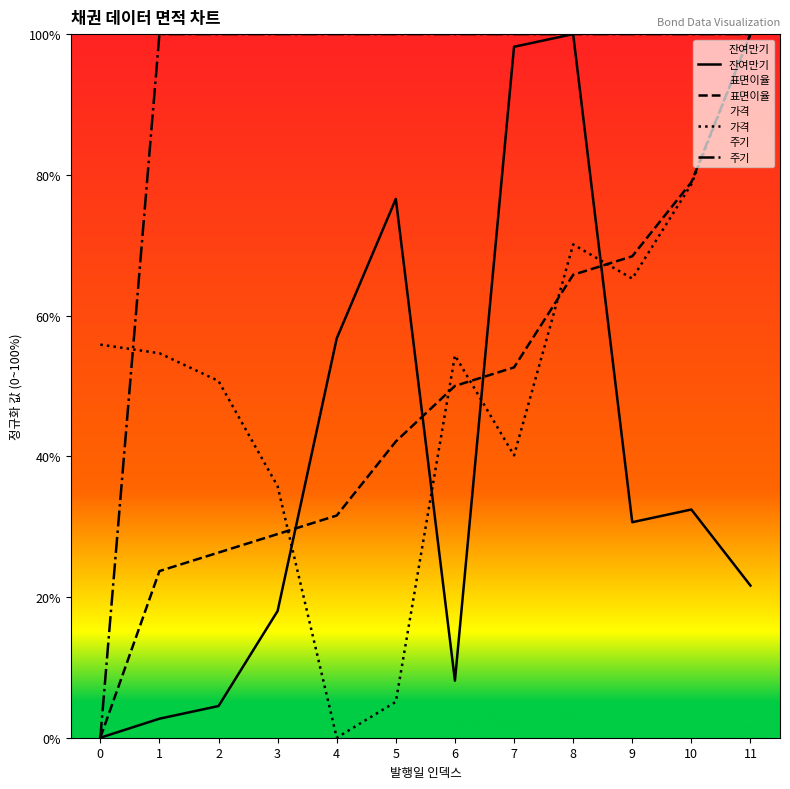

Reading left to right, list all the values displayed in this chart.

잔여만기: 0.0	0.0	0.0	0.2	0.6	0.8	0.1	1.0	1.0	0.3	0.3	0.2
표면이율: 0.0	0.2	0.3	0.3	0.3	0.4	0.5	0.5	0.7	0.7	0.8	1.0
가격: 0.6	0.5	0.5	0.4	0.0	0.1	0.5	0.4	0.7	0.7	0.8	1.0
주기: 0.0	1.0	1.0	1.0	1.0	1.0	1.0	1.0	1.0	1.0	1.0	1.0